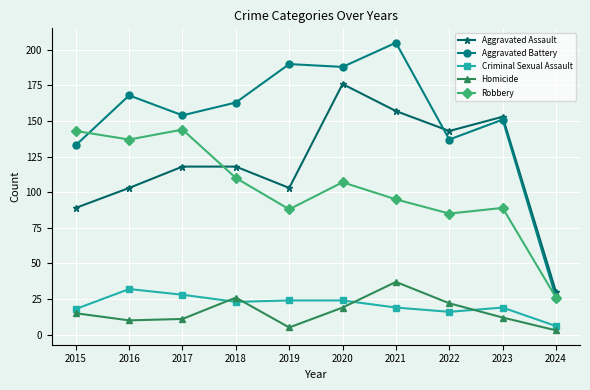

Between 2016 and 2020, which series saw the biggest shift?

Aggravated Assault